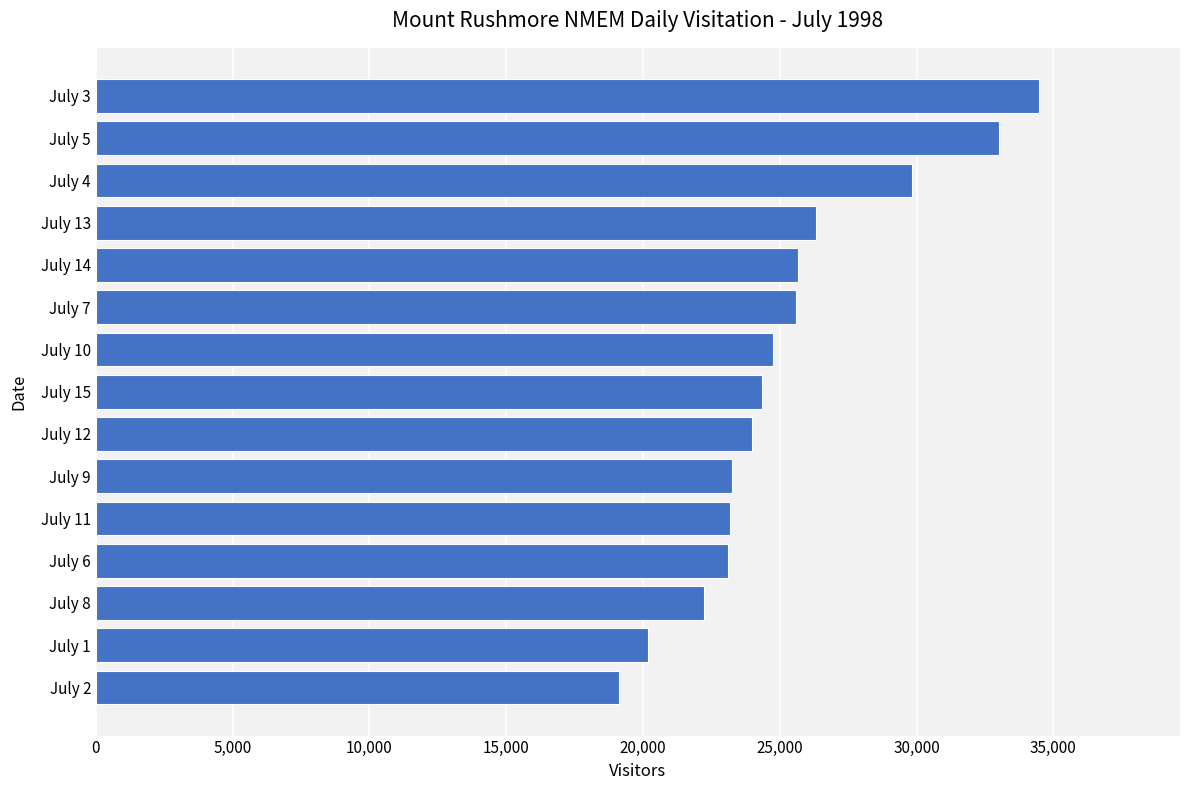

What value does the data have at July 14, to the nearest 10?

25680